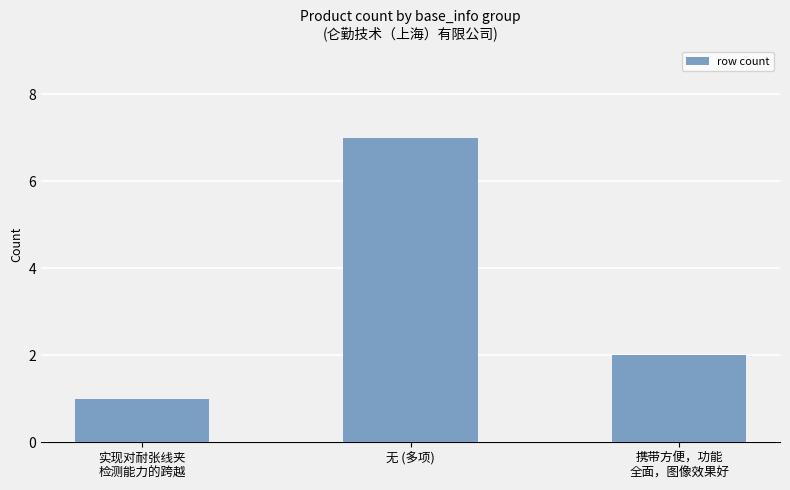

Approximately how many times larger is the value at 携带方便，功能
全面，图像效果好 compared to 实现对耐张线夹
检测能力的跨越?

2.0